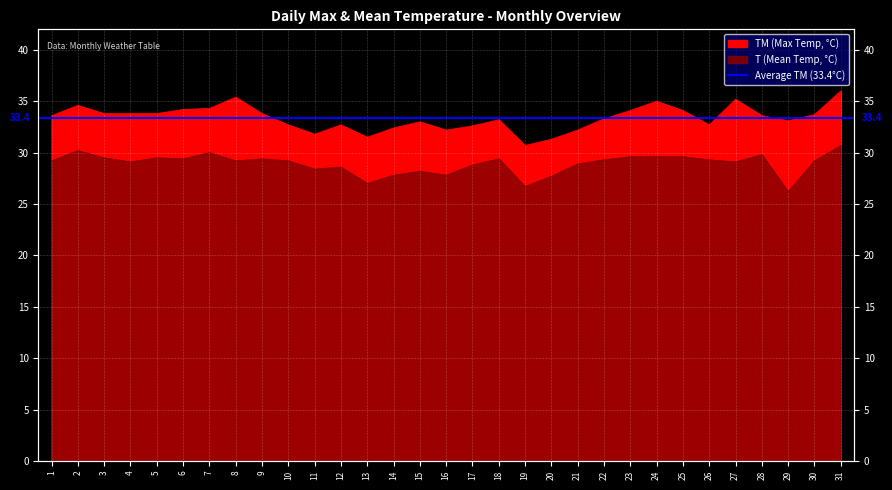

What is the value of the T point at the 24th from the left?

29.6